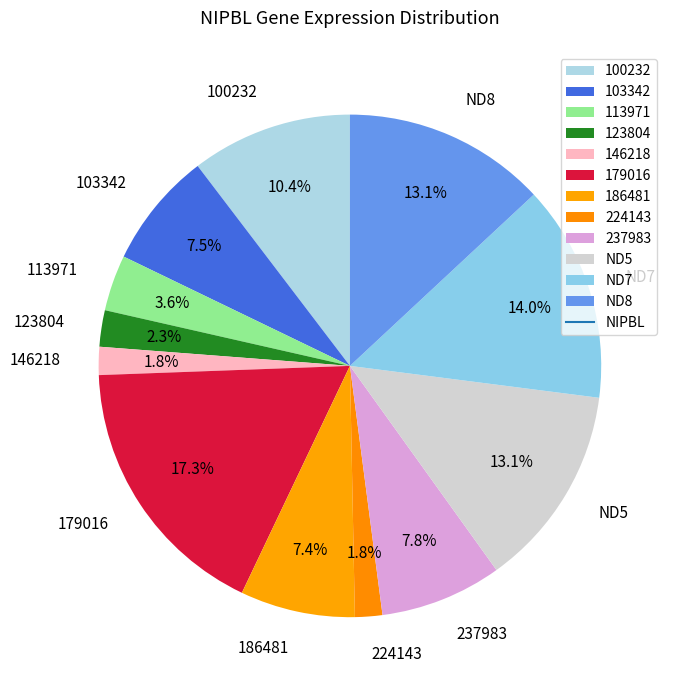

To the nearest percent, what percentage of the pie is 100232?

10%